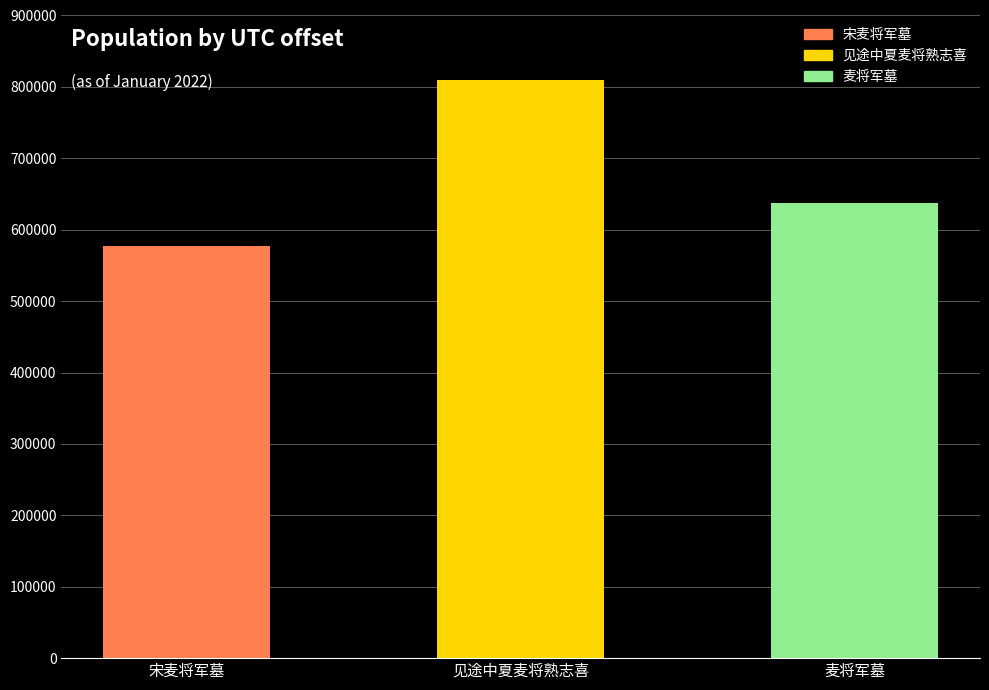

Rank the categories by value from highest to lowest.

见途中夏麦将熟志喜, 麦将军墓, 宋麦将军墓